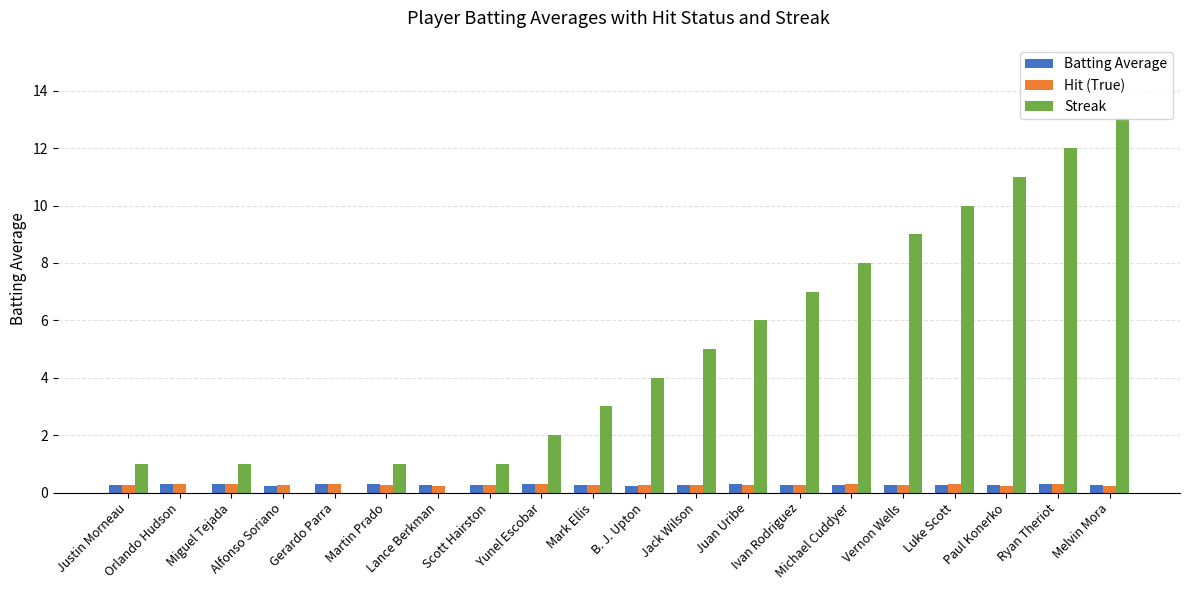

What is the average value of the Streak series?

4.7